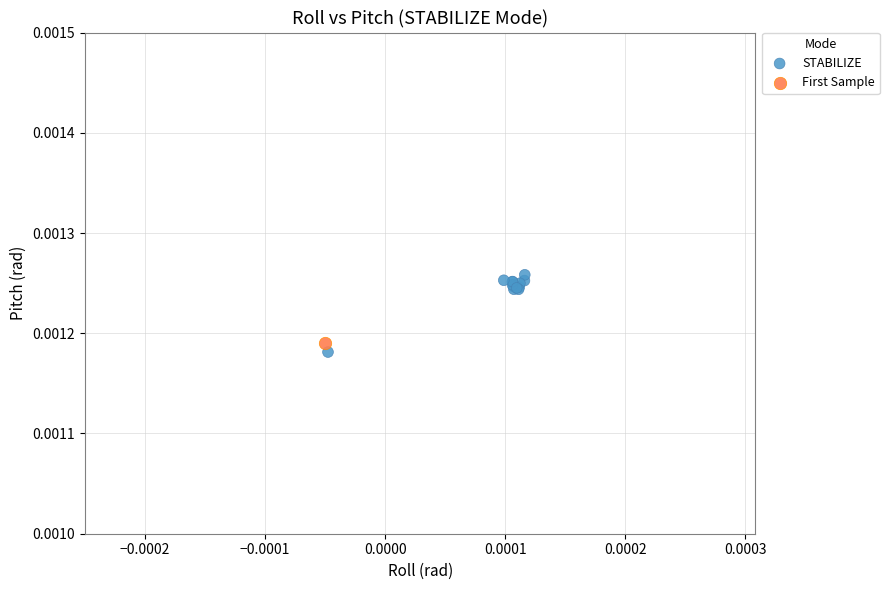

What are all the series names shown in the legend?

STABILIZE, First Sample